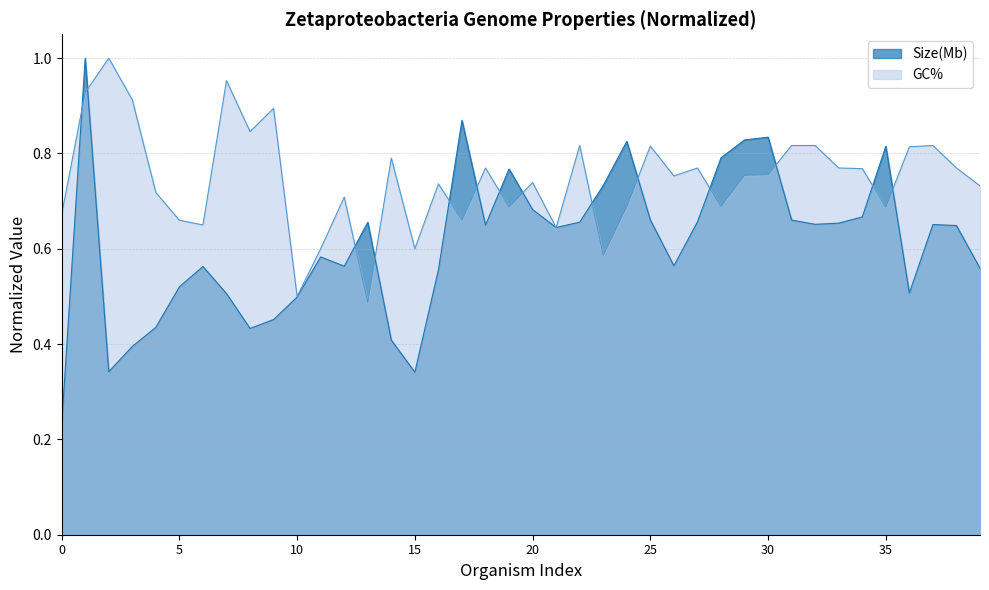

What is the spread (max minus min) of values at 5?

0.1